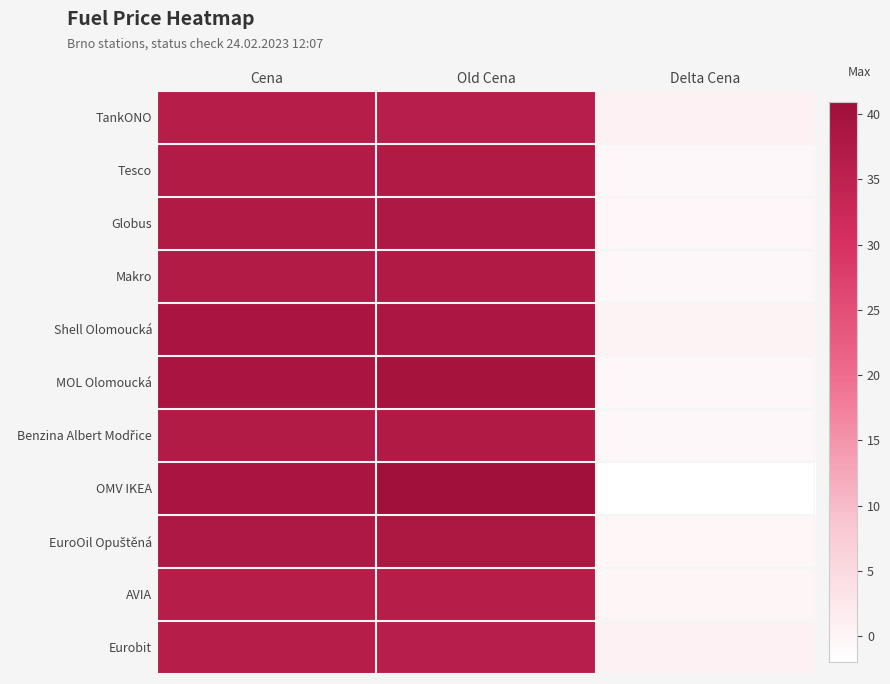

Which has a higher value, Delta Cena or Cena?

Cena